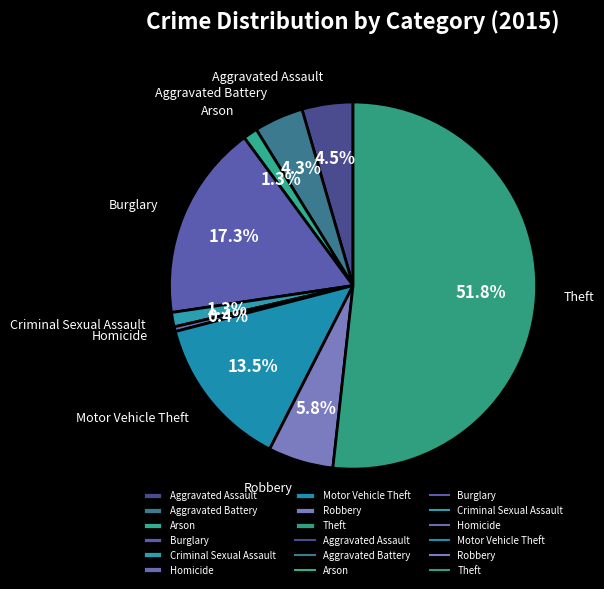

What is the total percentage of Arson and Homicide?

1.7%